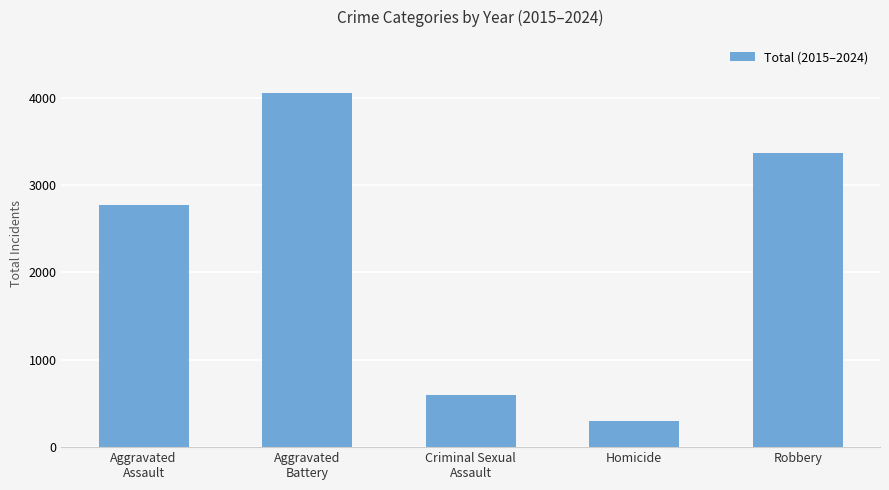

Rank the categories by value from highest to lowest.

Aggravated
Battery, Robbery, Aggravated
Assault, Criminal Sexual
Assault, Homicide